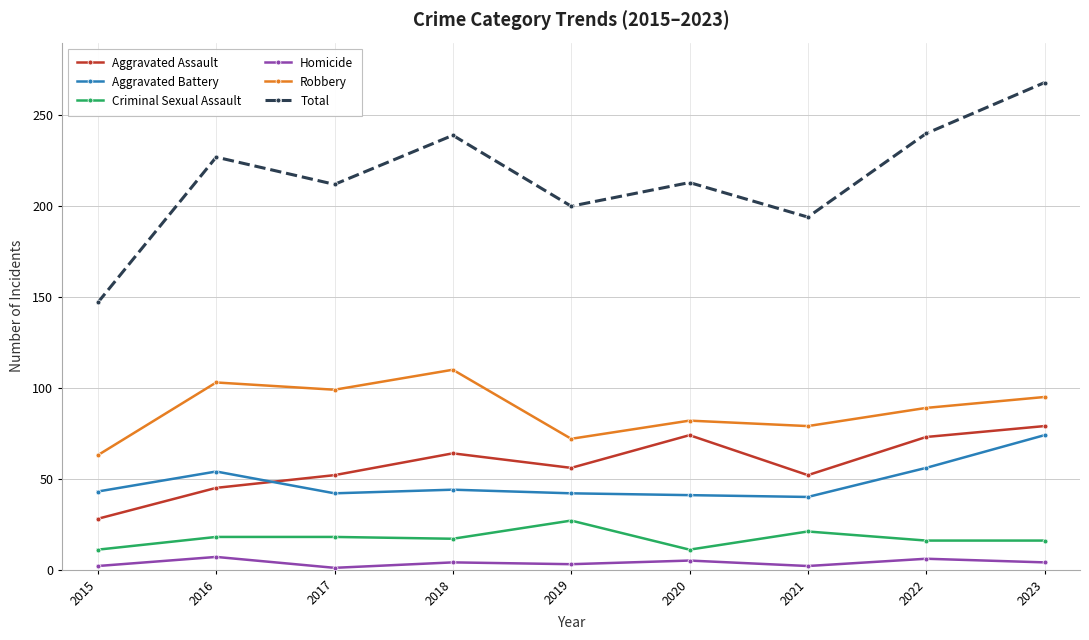

What is the maximum value for Aggravated Battery?

74